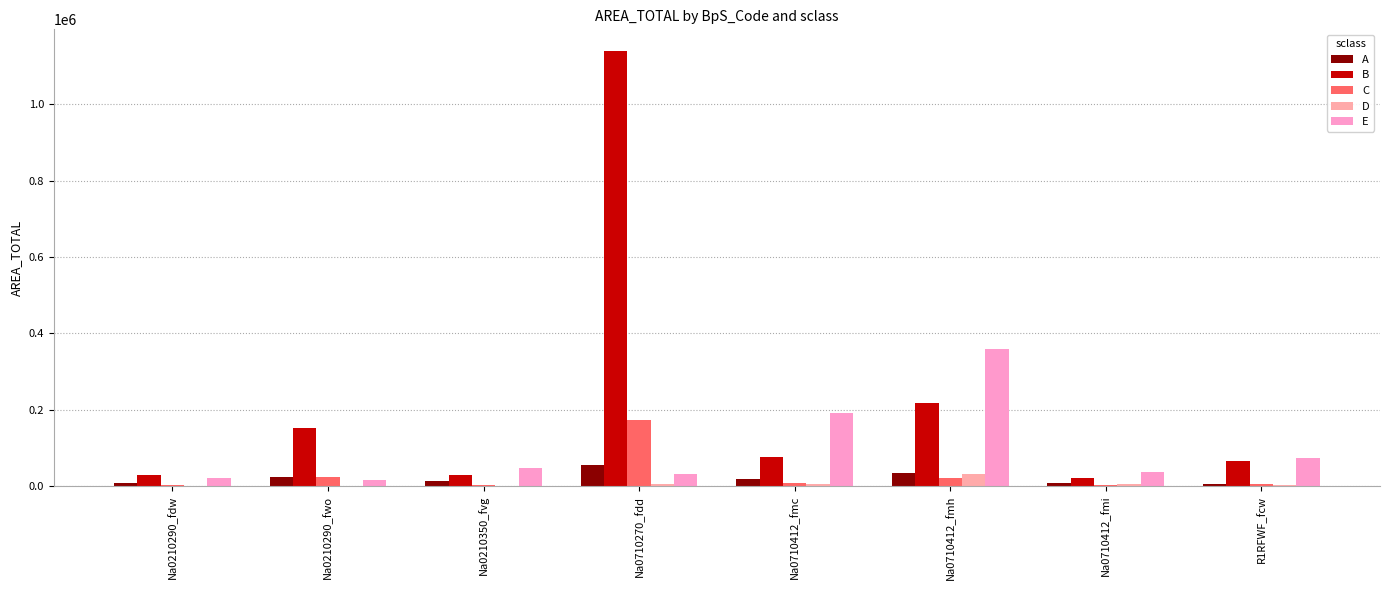

Rank the series at Na0210290_fdw from highest to lowest value.

B, E, A, C, D